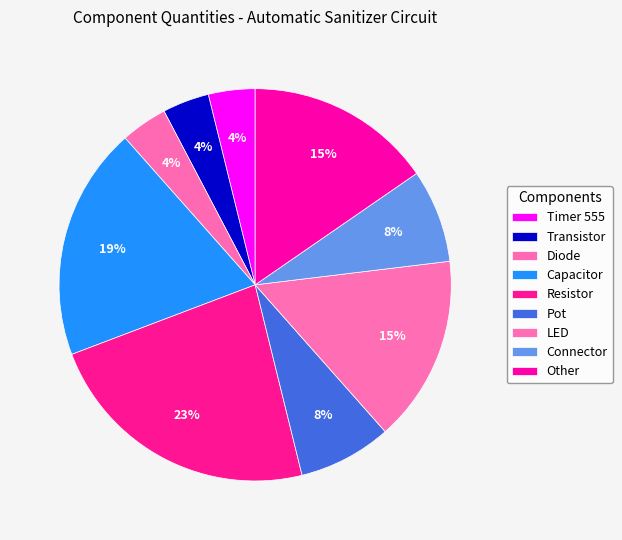

Which slice is the largest?

Resistor